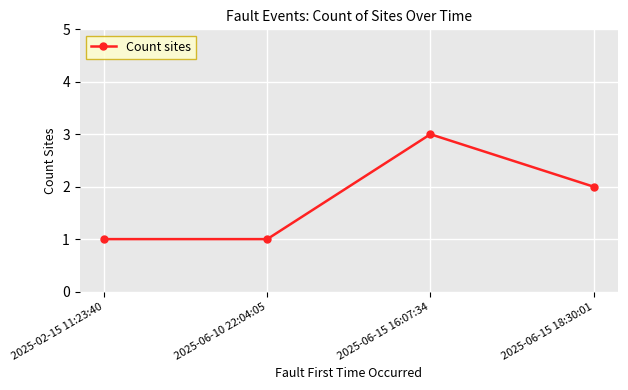

Is this an area chart (filled region under the line)?

No